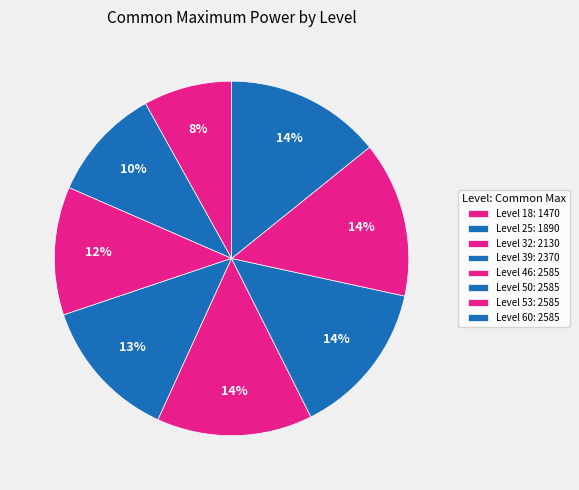

What is the smallest slice in the pie chart?

Level 18